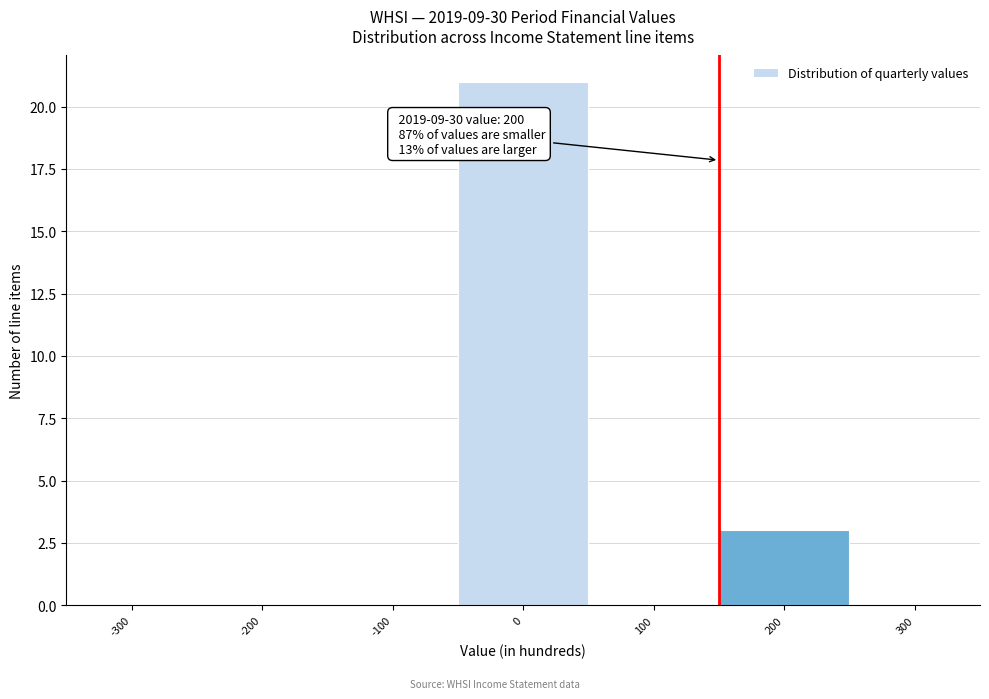

Reading right to left, transcribe all the data shown in this chart.

300=0	200=3	100=0	0=21	-100=0	-200=0	-300=0